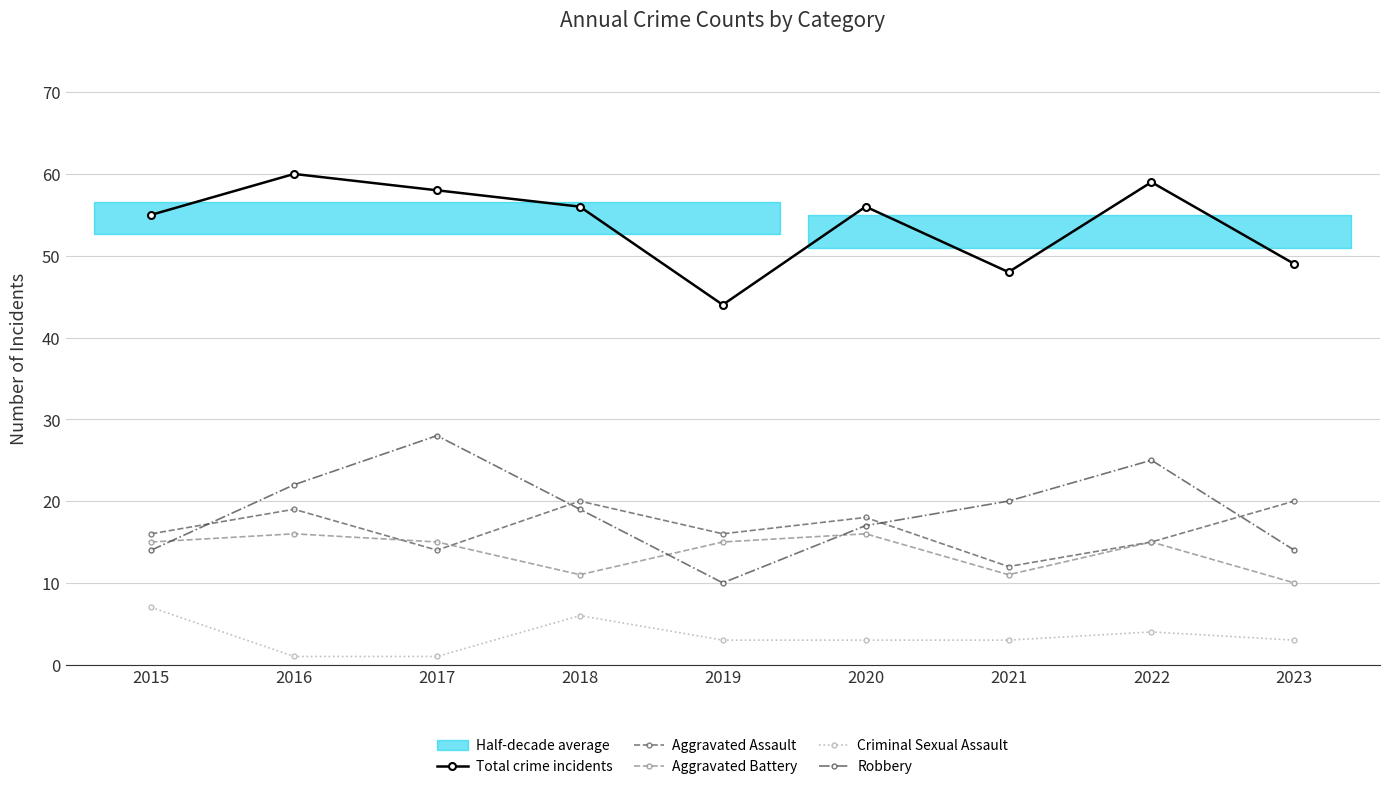

In Total crime incidents, how many points are higher than both neighbors (excluding endpoints)?

3